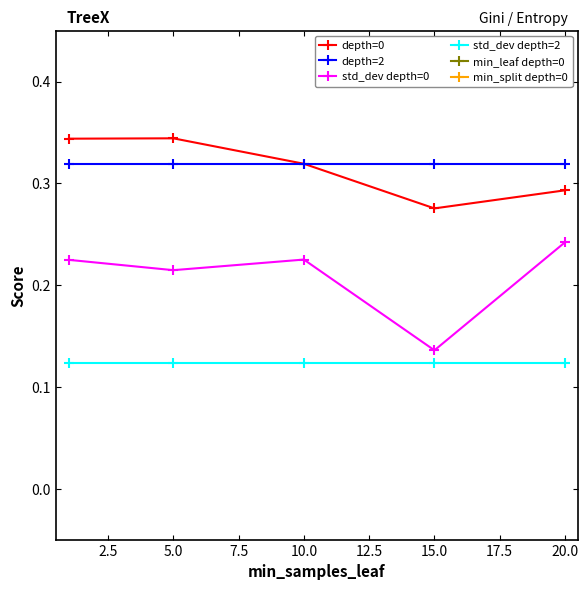

Is the value of std_dev depth=0 at 20.0 greater than the value of std_dev depth=2 at 10.0?

Yes